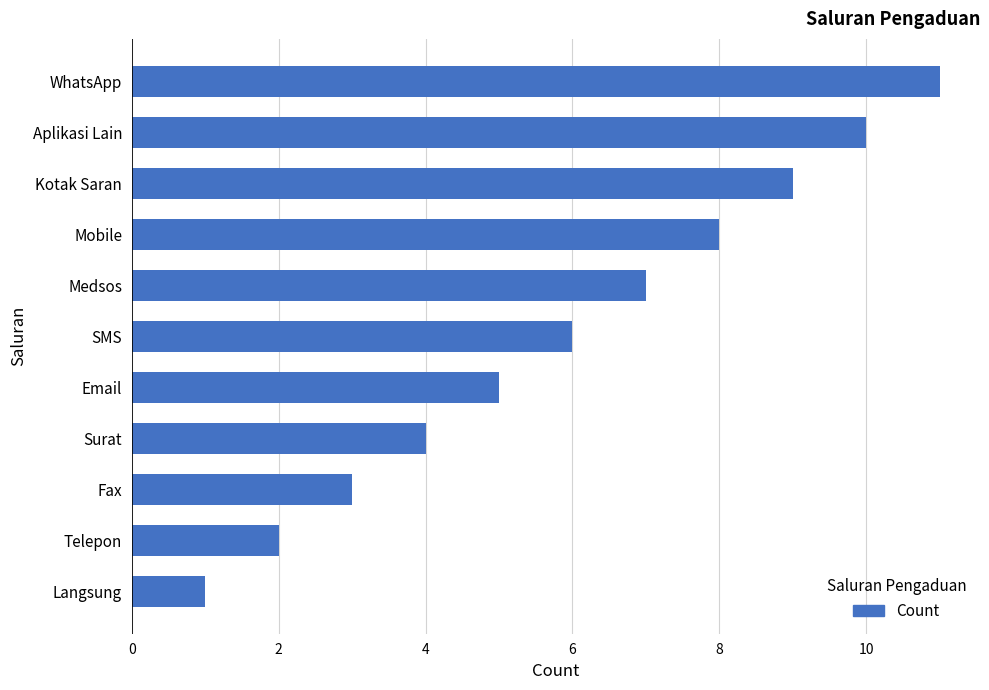

The value at Mobile is 8. True or false?

True